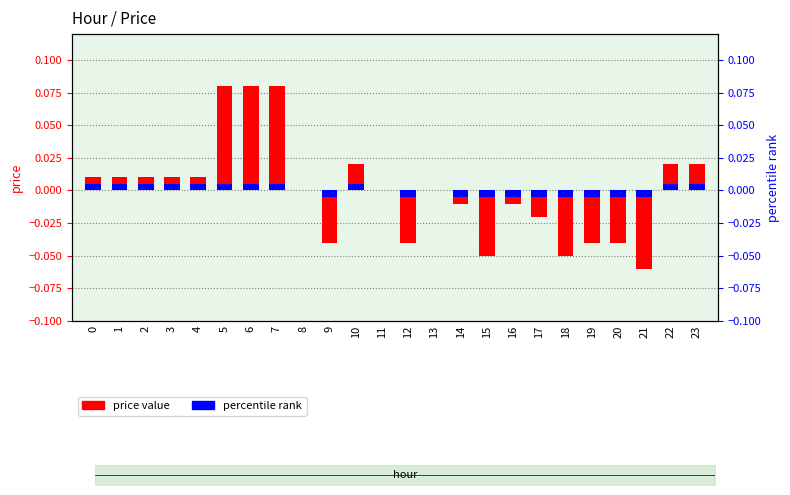

Reading left to right, transcribe all the data shown in this chart.

0=0.0	1=0.0	2=0.0	3=0.0	4=0.0	5=0.1	6=0.1	7=0.1	8=0.0	9=-0.0	10=0.0	11=0.0	12=-0.0	13=0.0	14=-0.0	15=-0.1	16=-0.0	17=-0.0	18=-0.1	19=-0.0	20=-0.0	21=-0.1	22=0.0	23=0.0